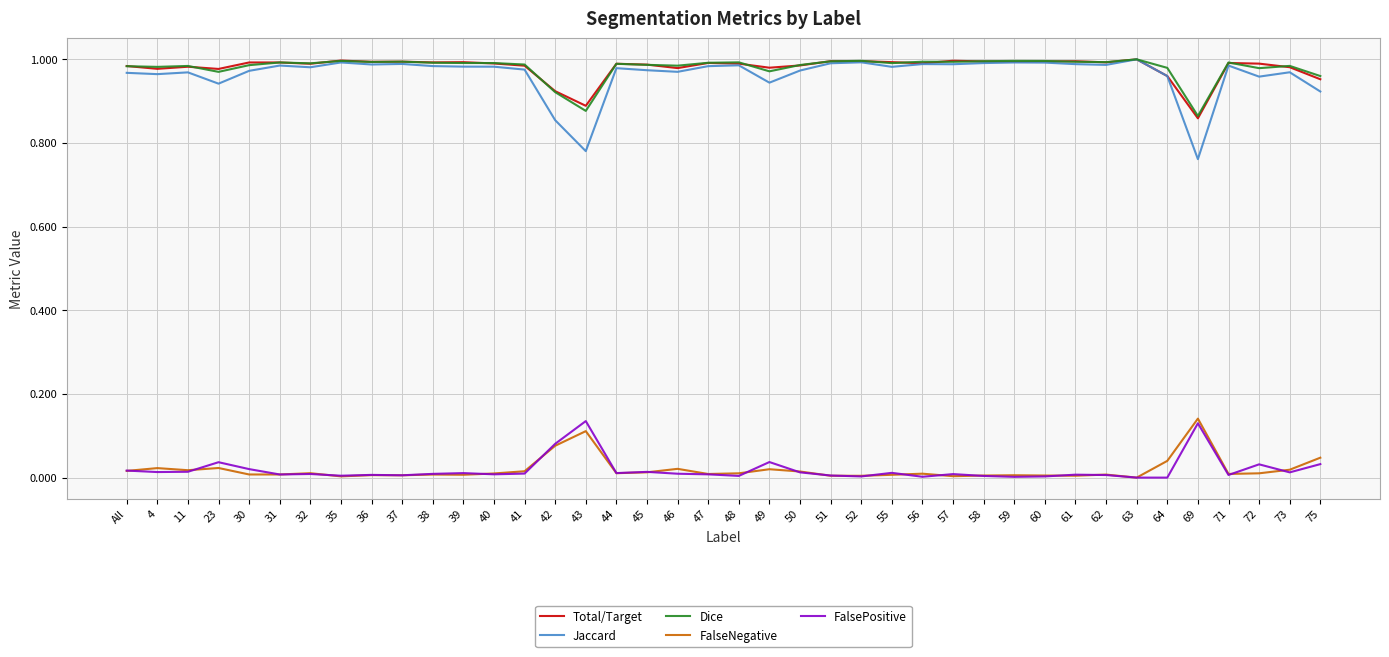

Count the number of data series in this chart.

5